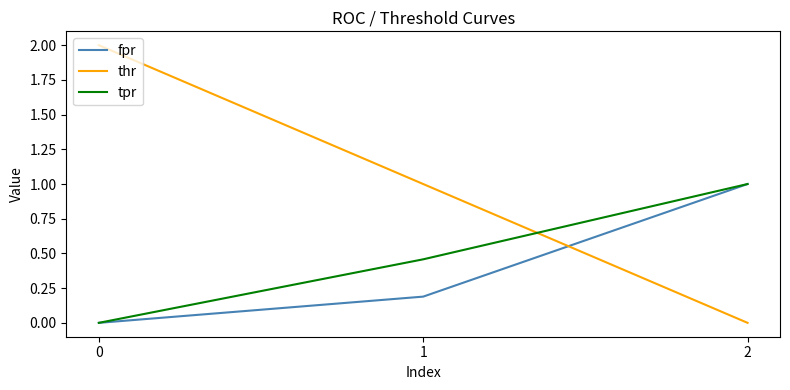

What is the difference between the maximum and second lowest values in the fpr series?

0.8